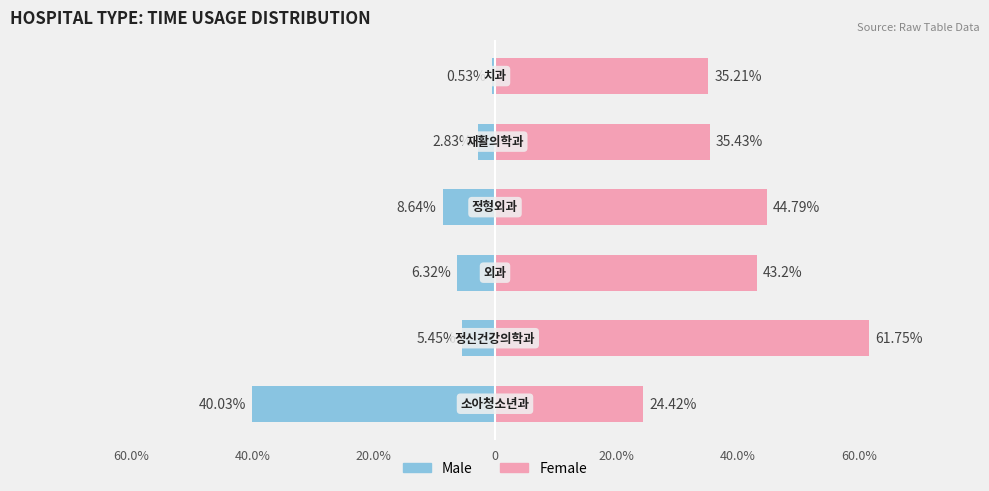

True or false: Male has a value of -9.5 at 20.0%.

False